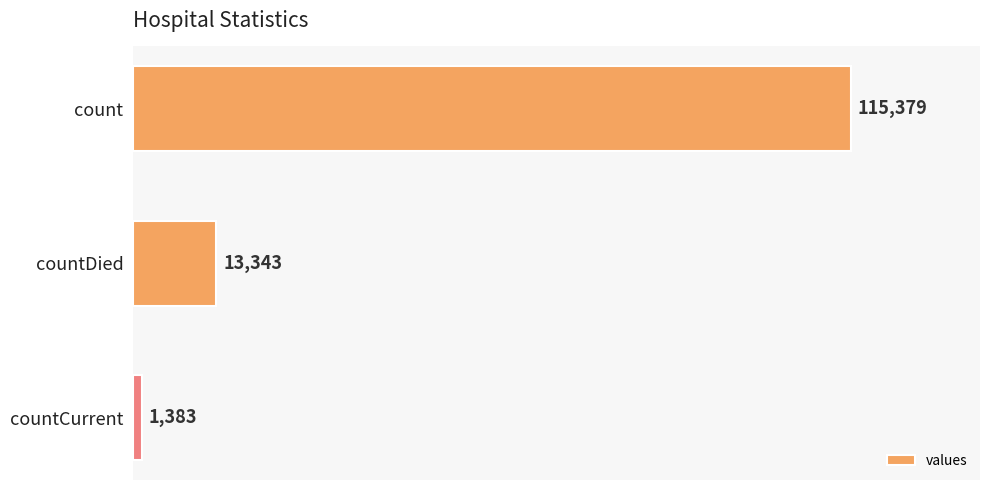

What is the average value?

43368